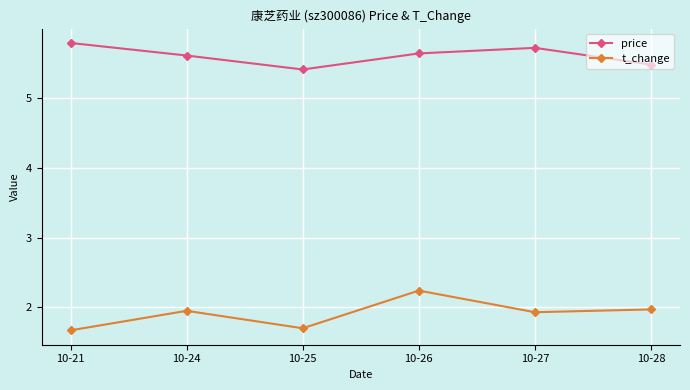

Is the value of price at 10-28 greater than the value of t_change at 10-28?

Yes